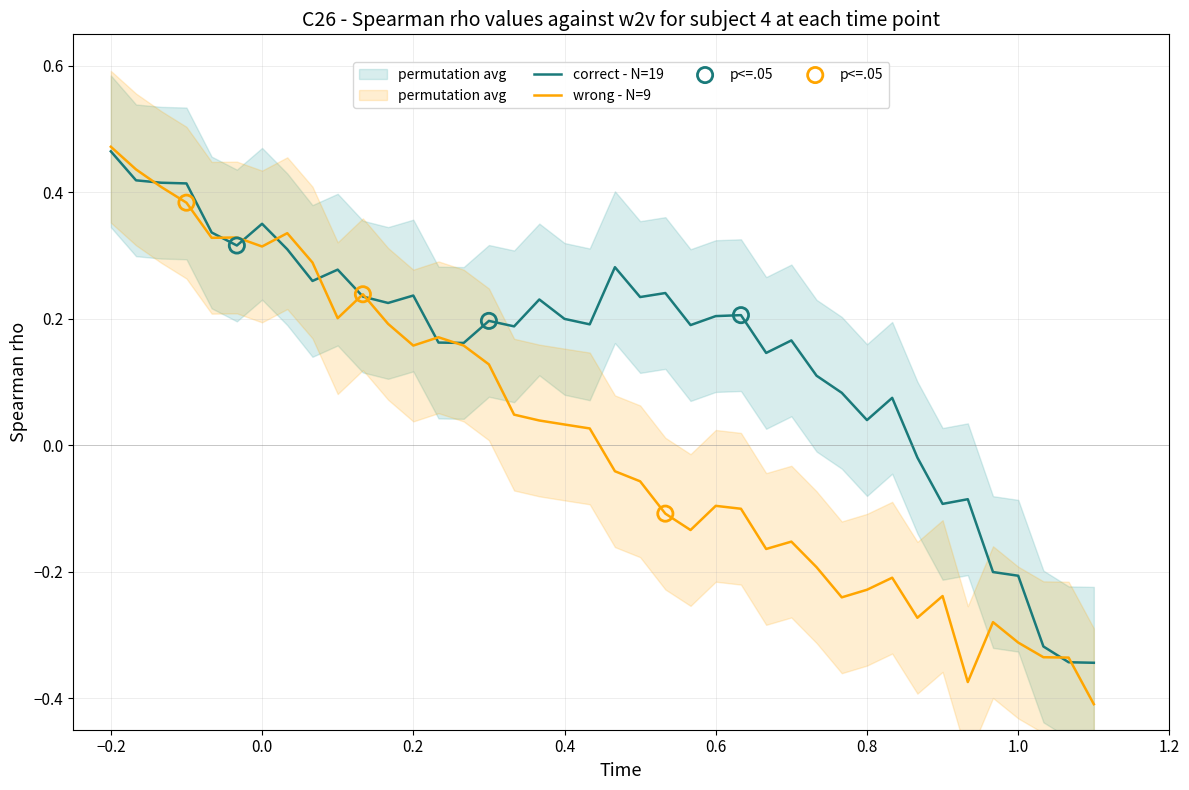

At which label does wrong - N=9 reach its peak?

−0.2